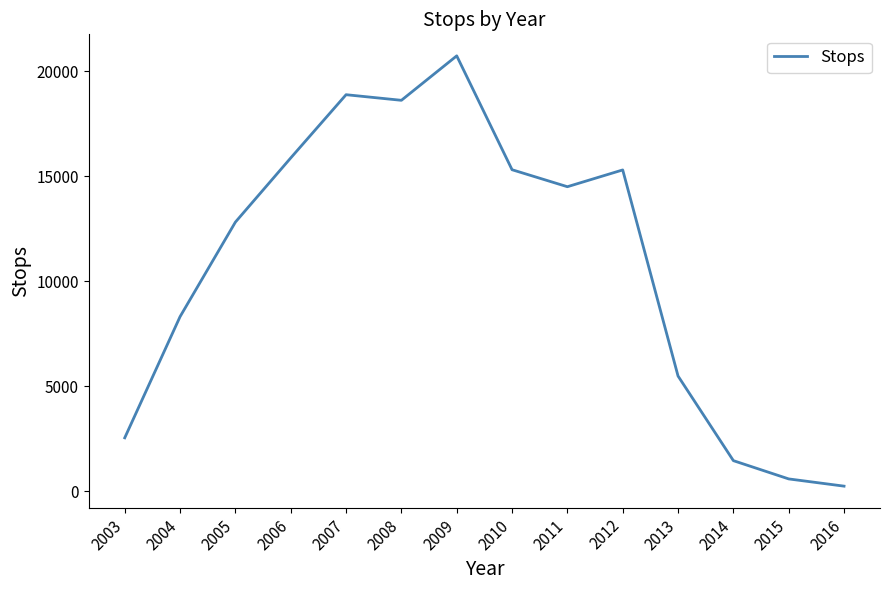

Approximately how many times larger is the value at 2012 compared to 2010?

1.0